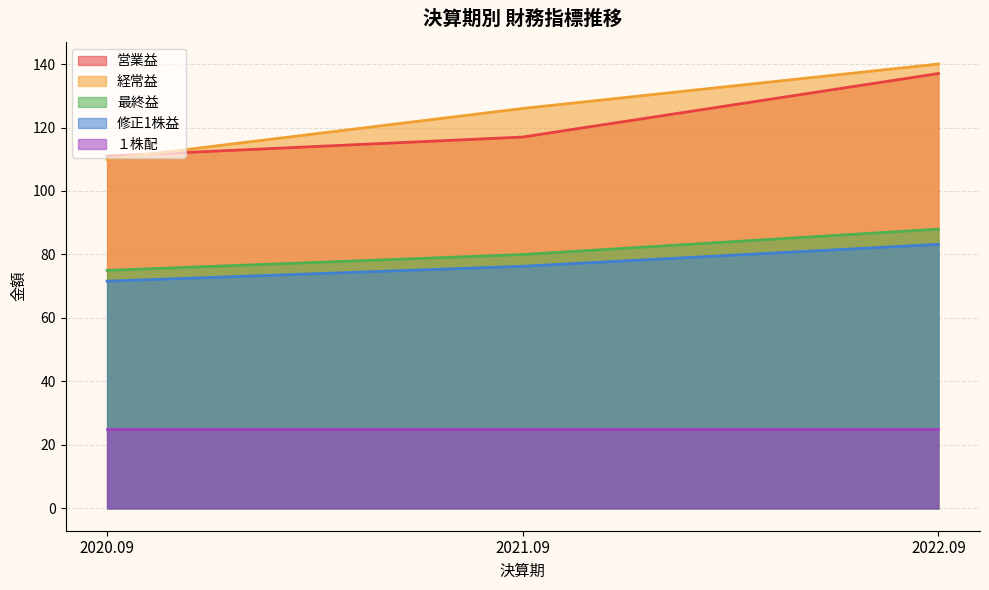

Which series changed the most between 2020.09 and 2022.09?

経常益